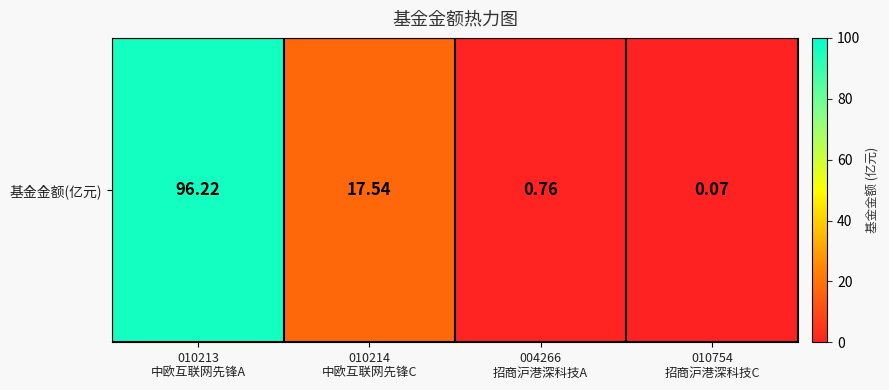

List the labels in order of value, smallest first.

010754
招商沪港深科技C, 004266
招商沪港深科技A, 010214
中欧互联网先锋C, 010213
中欧互联网先锋A